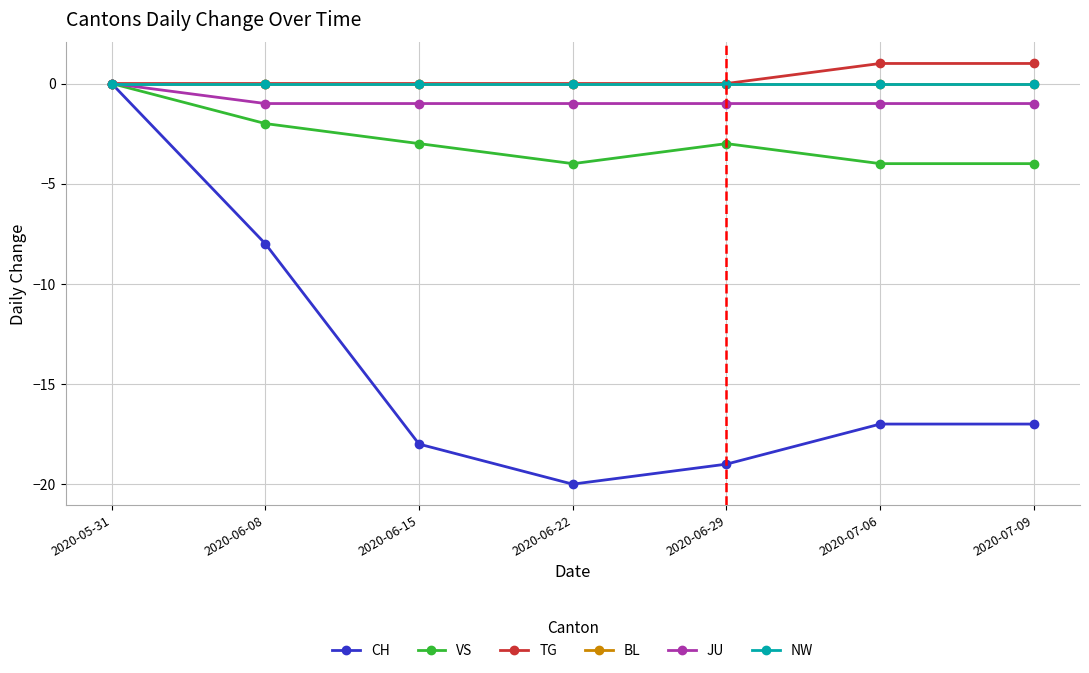

Reading right to left, what are all the values shown in this chart?

CH: 2020-07-09=-17	2020-07-06=-17	2020-06-29=-19	2020-06-22=-20	2020-06-15=-18	2020-06-08=-8	2020-05-31=0
VS: 2020-07-09=-4	2020-07-06=-4	2020-06-29=-3	2020-06-22=-4	2020-06-15=-3	2020-06-08=-2	2020-05-31=0
TG: 2020-07-09=1	2020-07-06=1	2020-06-29=0	2020-06-22=0	2020-06-15=0	2020-06-08=0	2020-05-31=0
BL: 2020-07-09=0	2020-07-06=0	2020-06-29=0	2020-06-22=0	2020-06-15=0	2020-06-08=0	2020-05-31=0
JU: 2020-07-09=-1	2020-07-06=-1	2020-06-29=-1	2020-06-22=-1	2020-06-15=-1	2020-06-08=-1	2020-05-31=0
NW: 2020-07-09=0	2020-07-06=0	2020-06-29=0	2020-06-22=0	2020-06-15=0	2020-06-08=0	2020-05-31=0